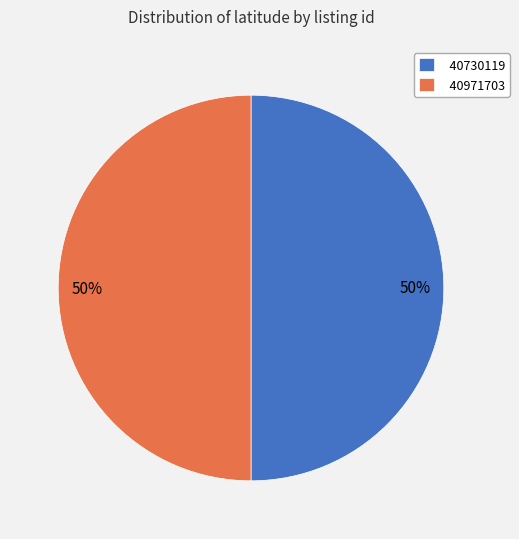

Do 40971703 and 40730119 together represent more than half of the pie?

Yes